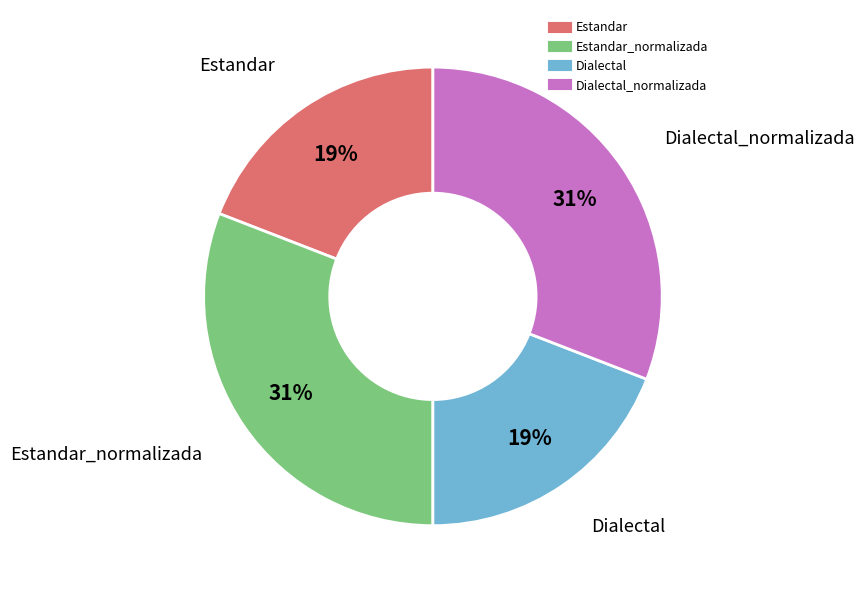

How many segments does this pie chart have?

4